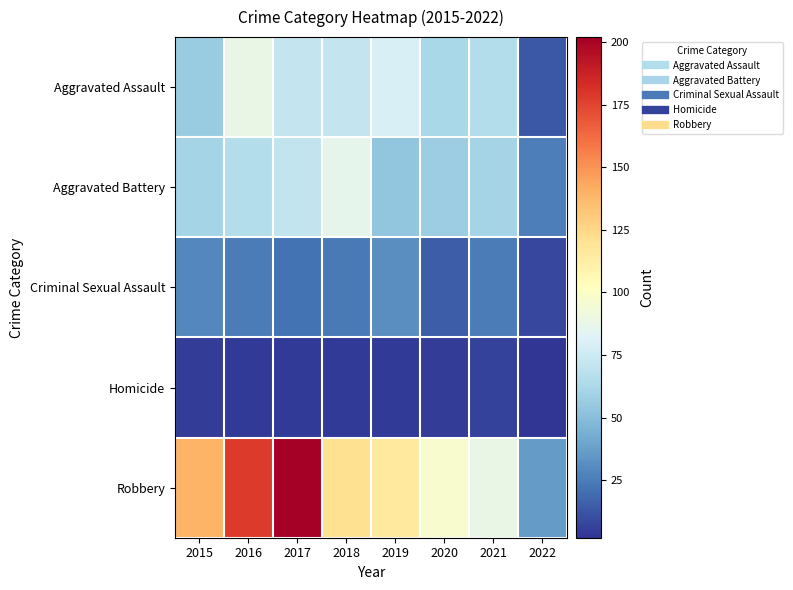

What is the spread (max minus min) of values at 2019?

112